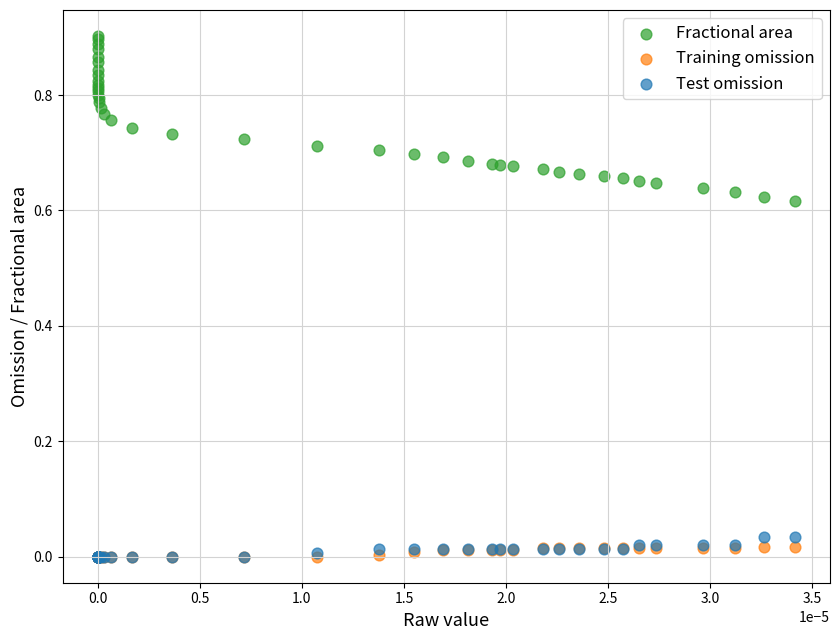

What are all the series names shown in the legend?

Fractional area, Training omission, Test omission